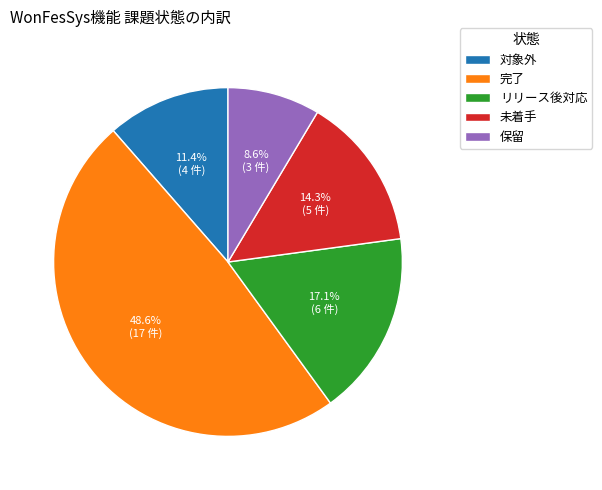

Is it true that 未着手 is 26% of the pie?

False